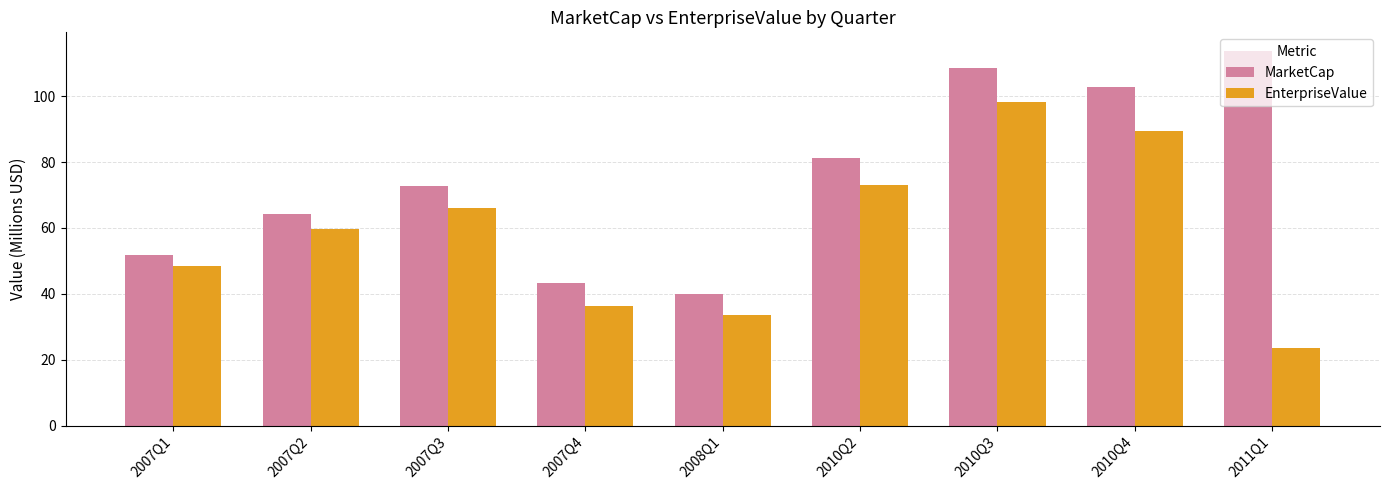

Between 2007Q2 and 2010Q2, which series saw the biggest shift?

MarketCap